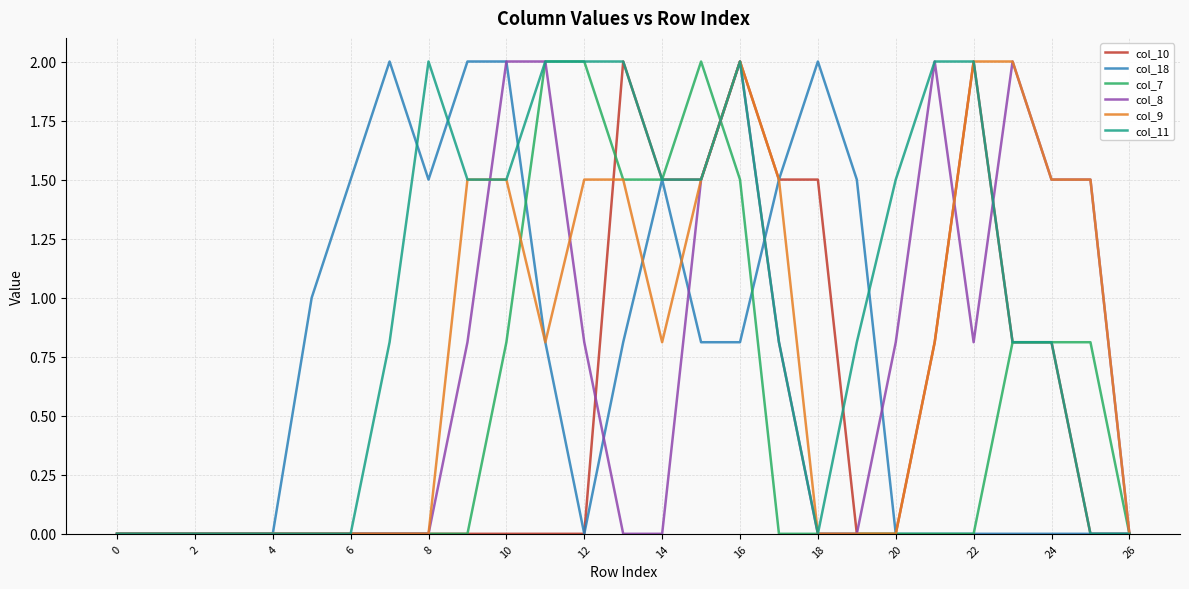

Which series has the largest total across all categories?

col_11